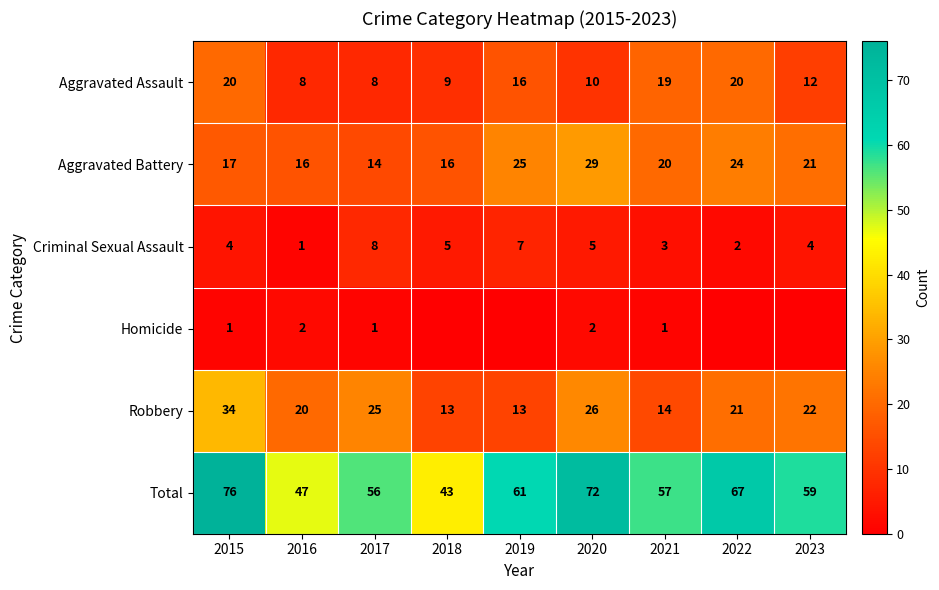

The Criminal Sexual Assault series shows 5 at 2018. True or false?

True